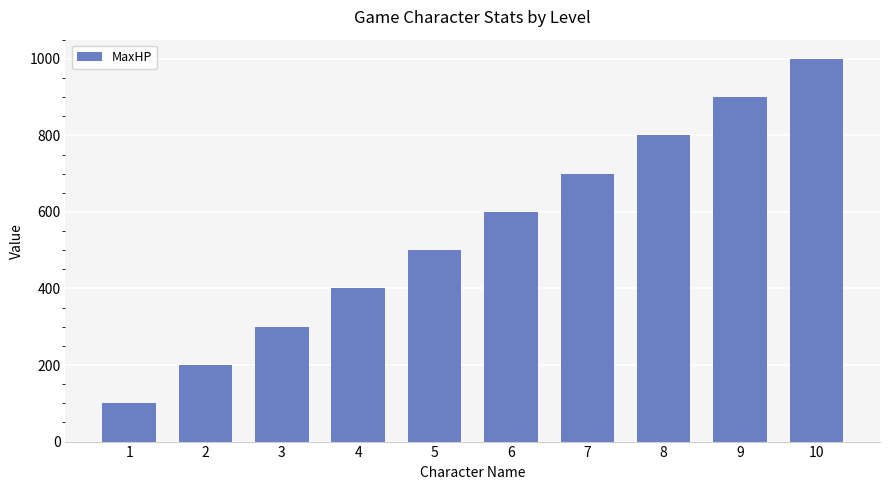

Rank the categories by value from highest to lowest.

10, 9, 8, 7, 6, 5, 4, 3, 2, 1